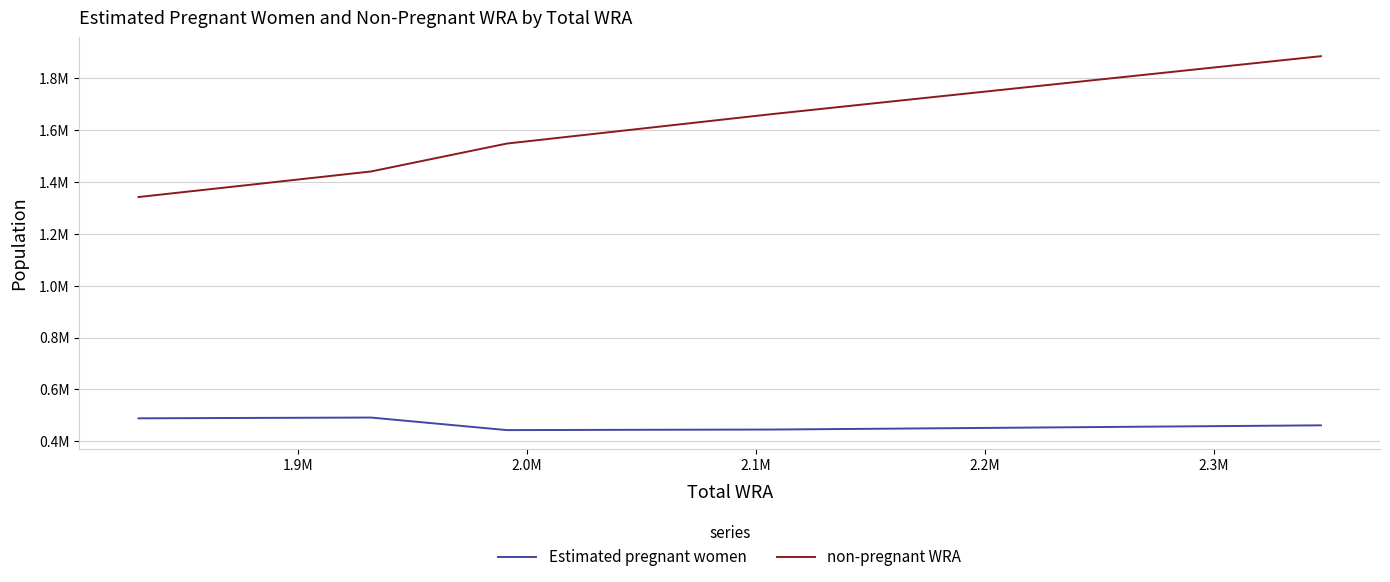

How many interior local valleys does the Estimated pregnant women series have?

1